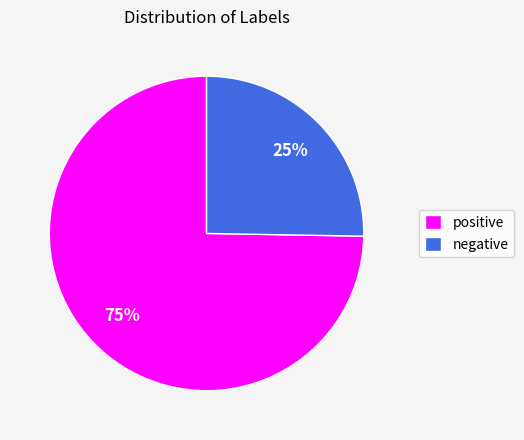

Do negative and positive together represent more than half of the pie?

Yes